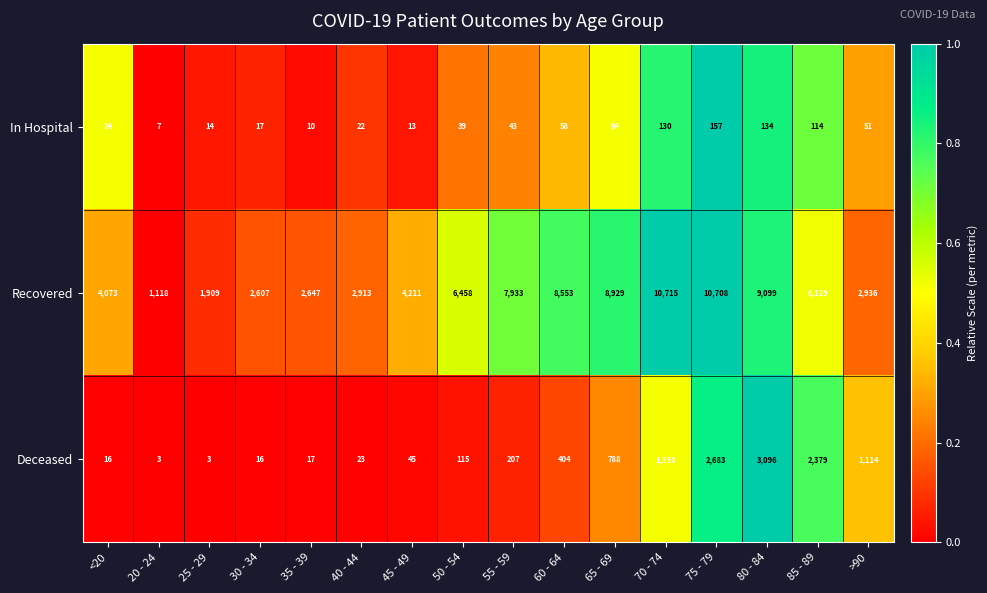

What is the total value across all series at >90?

4101